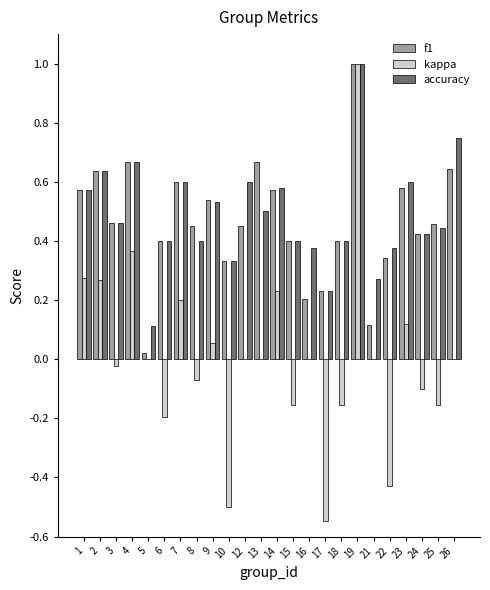

Is it true that accuracy equals 0.6 at 14?

True